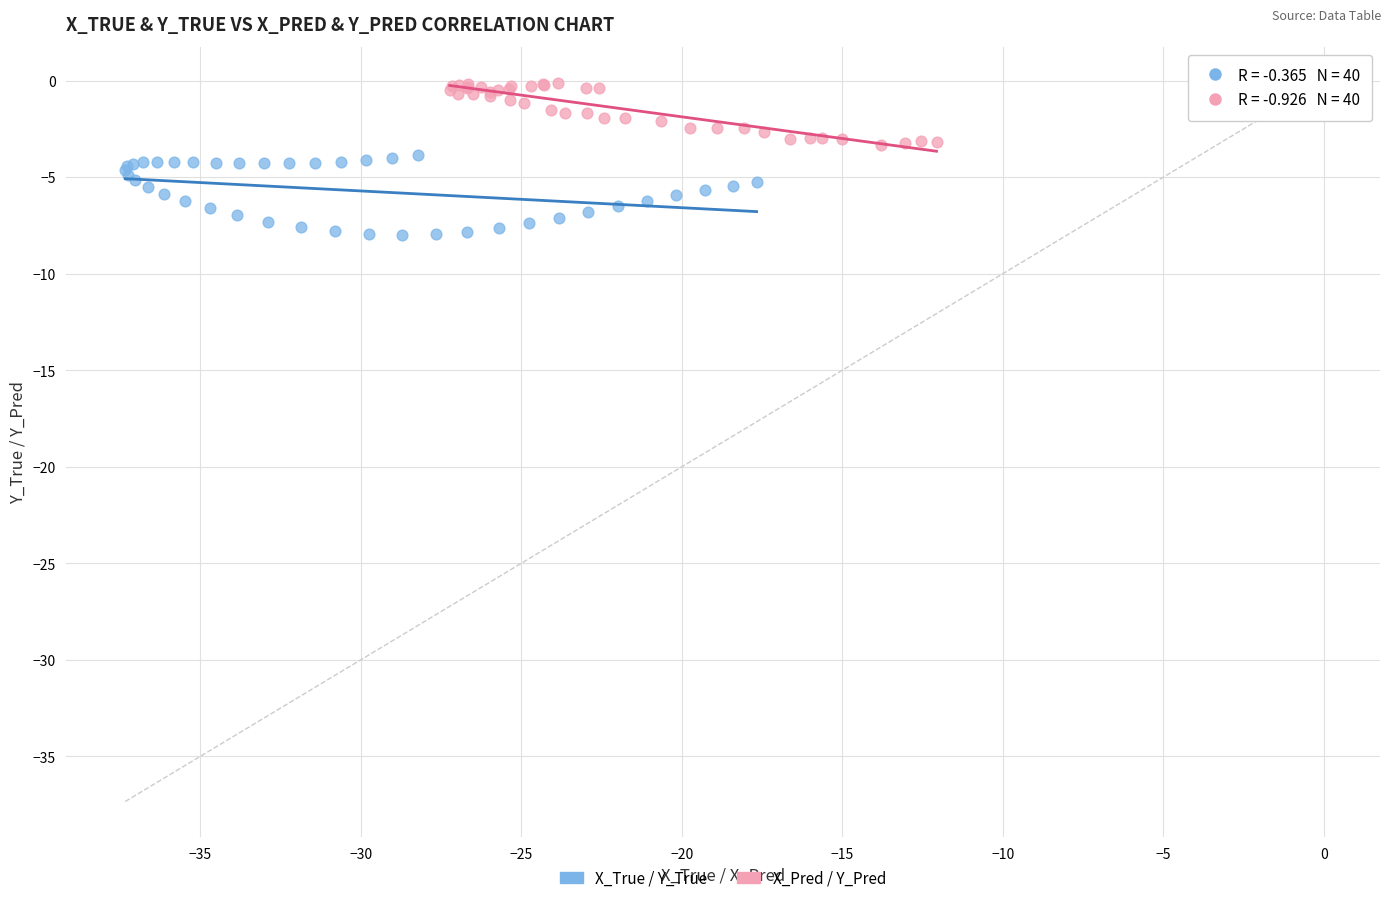

Which series contains the lowest Y value?

X_True / Y_True